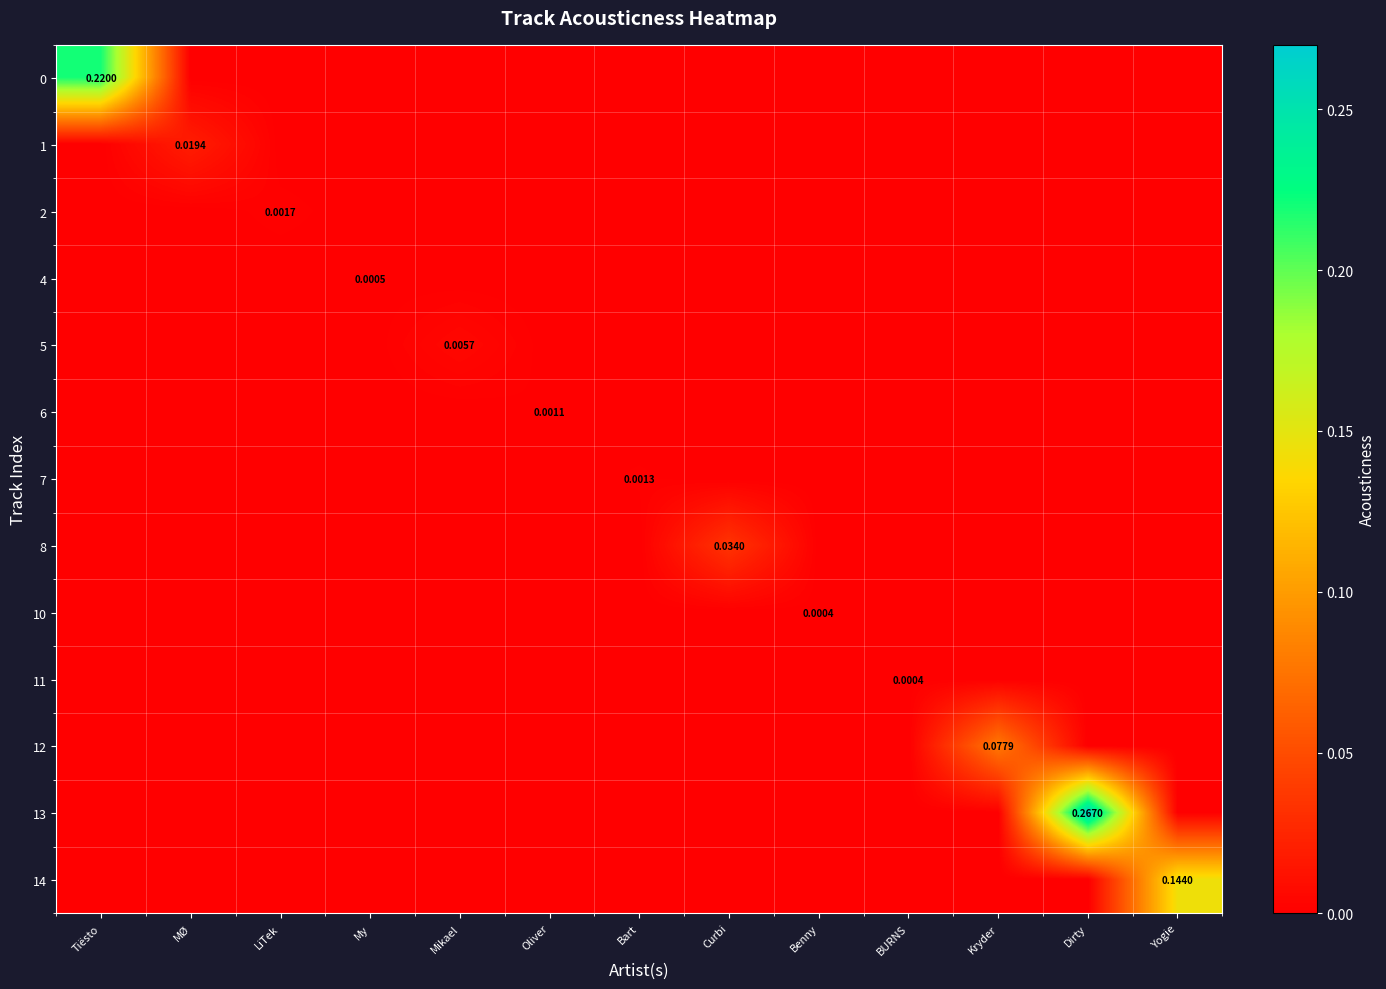

At BURNS, list the series in order from smallest to largest.

0, 1, 2, 4, 5, 6, 7, 8, 10, 12, 13, 14, 11